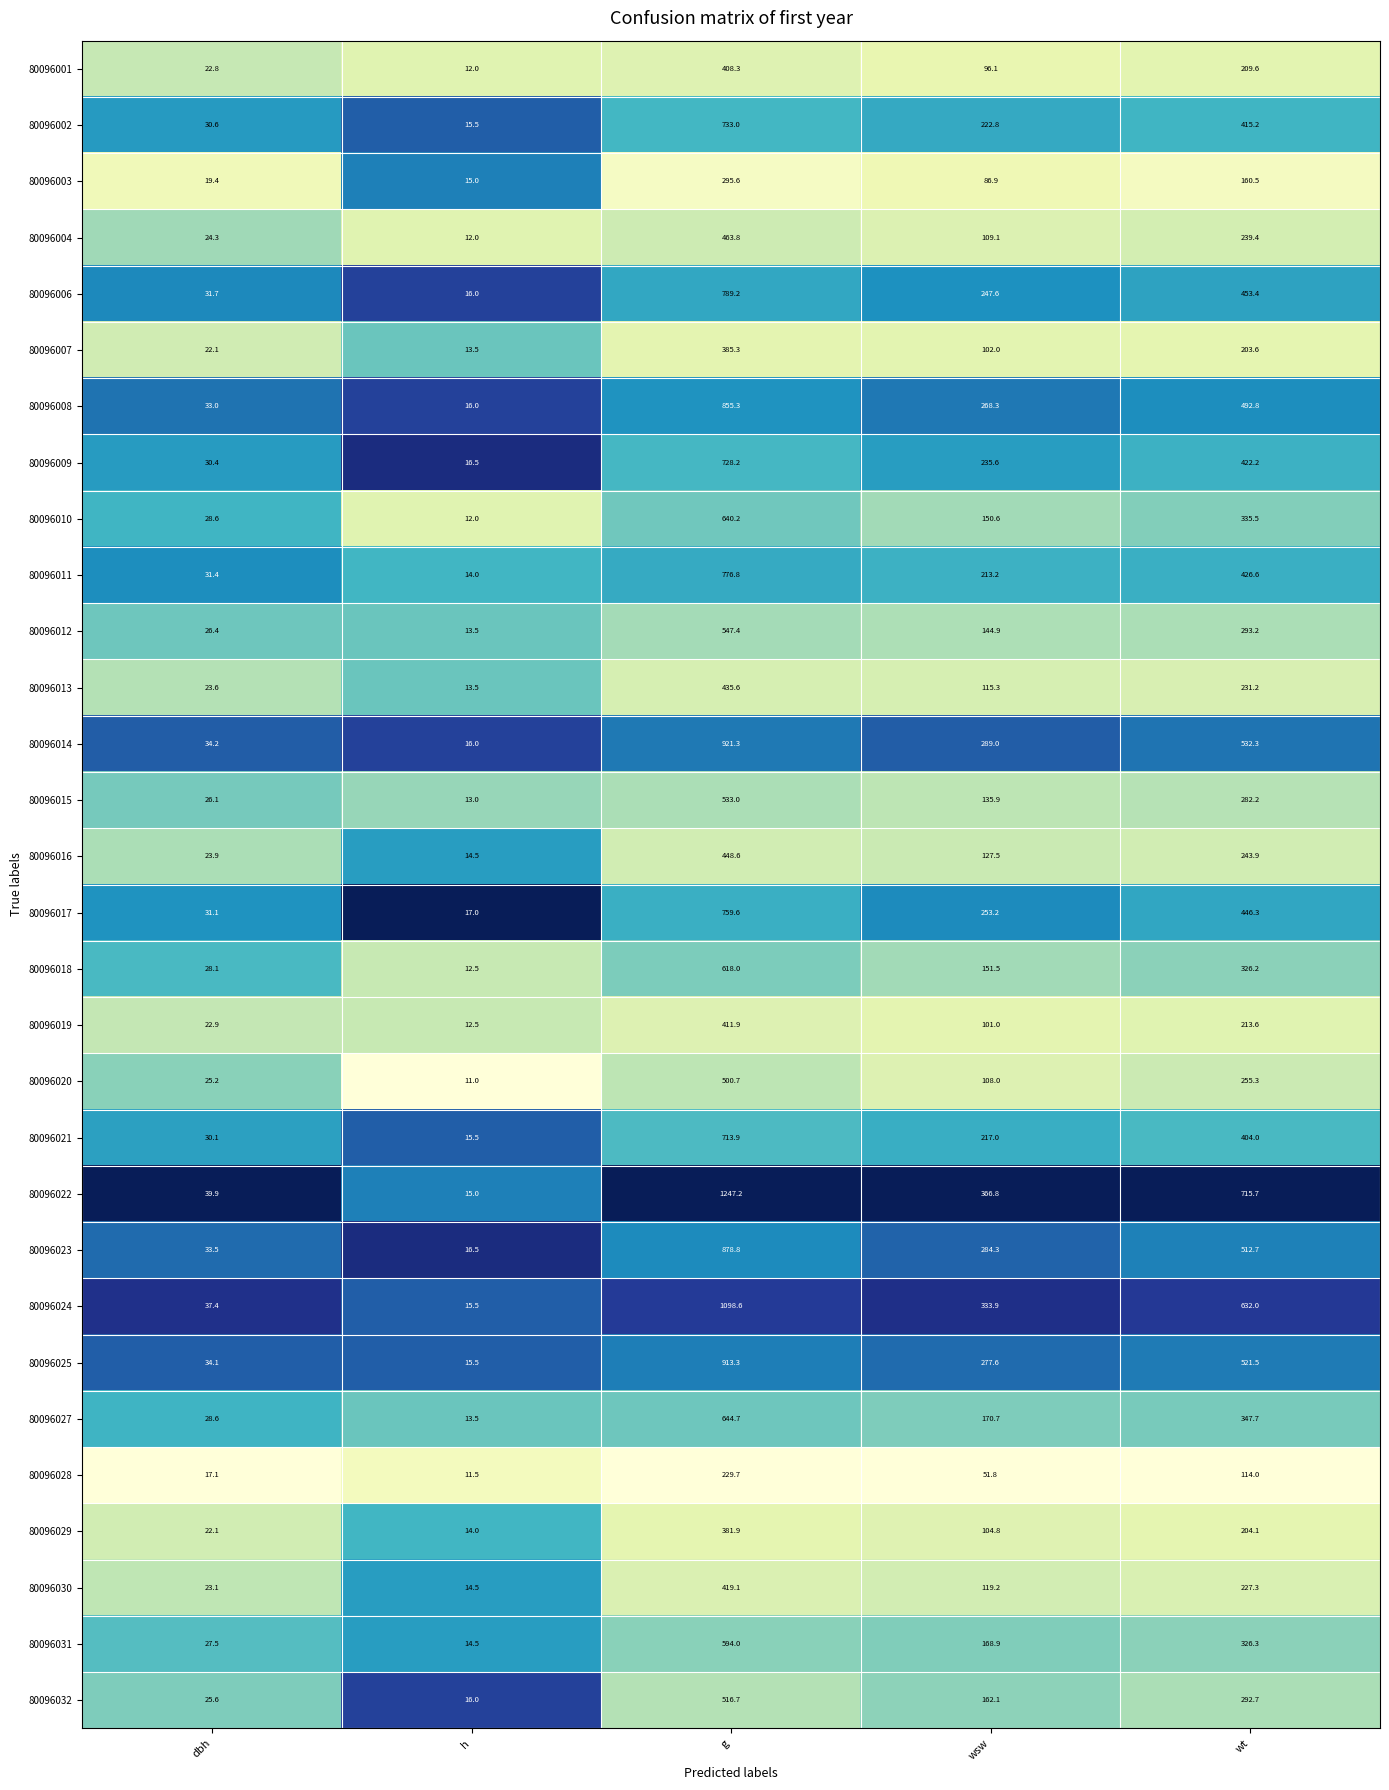

Rank the series at g from lowest to highest value.

80096028, 80096003, 80096029, 80096007, 80096001, 80096019, 80096030, 80096013, 80096016, 80096004, 80096020, 80096032, 80096015, 80096012, 80096031, 80096018, 80096010, 80096027, 80096021, 80096009, 80096002, 80096017, 80096011, 80096006, 80096008, 80096023, 80096025, 80096014, 80096024, 80096022